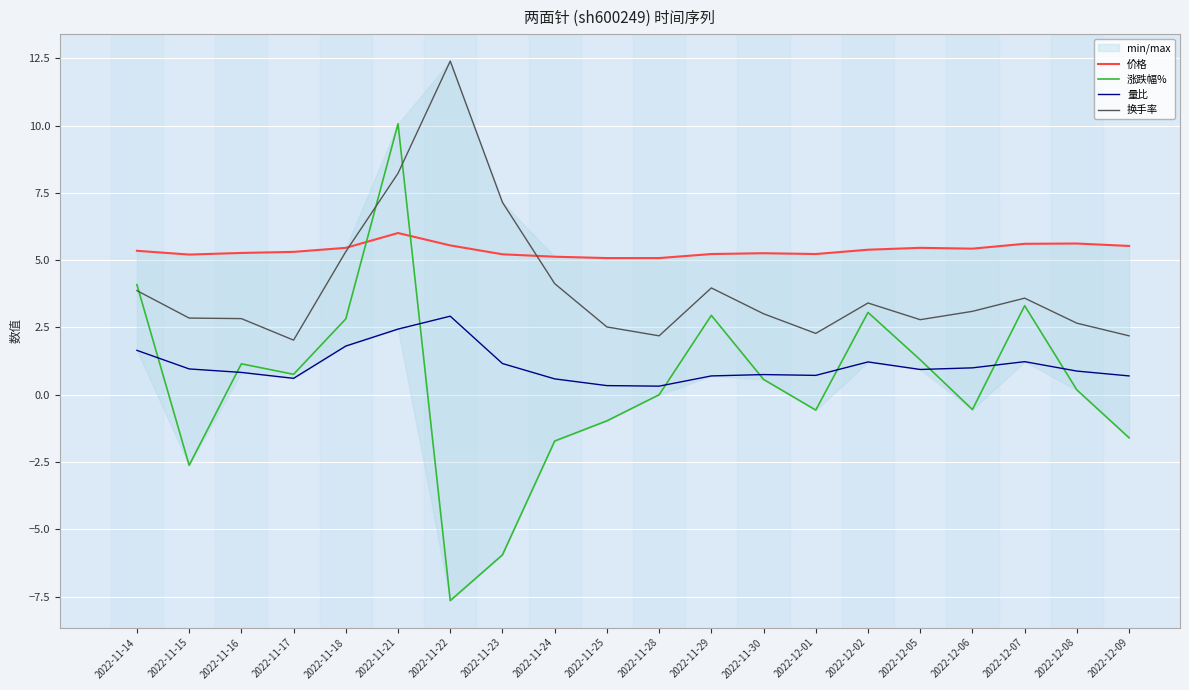

Rank the series at 2022-12-05 from highest to lowest value.

价格, 换手率, 涨跌幅%, 量比